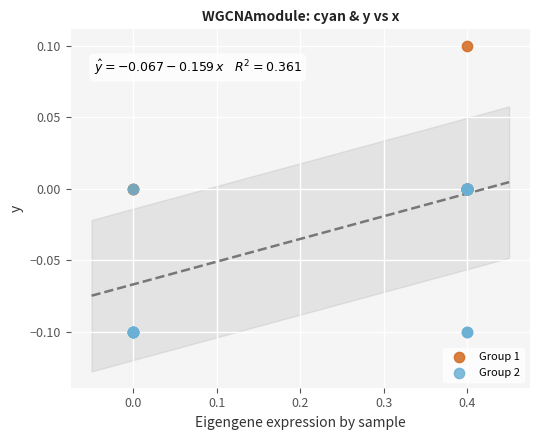

Which series contains the lowest Y value?

Group 2